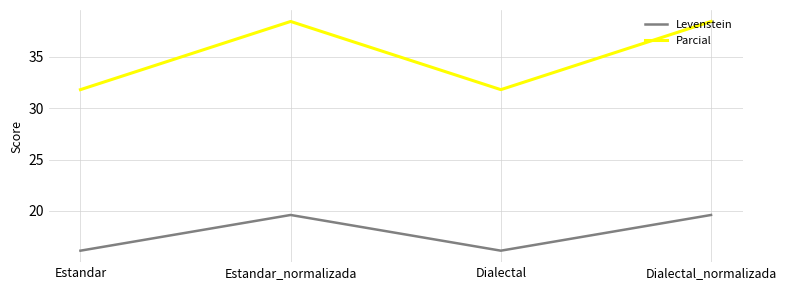

At how many categories does at least one series exceed 25?

4